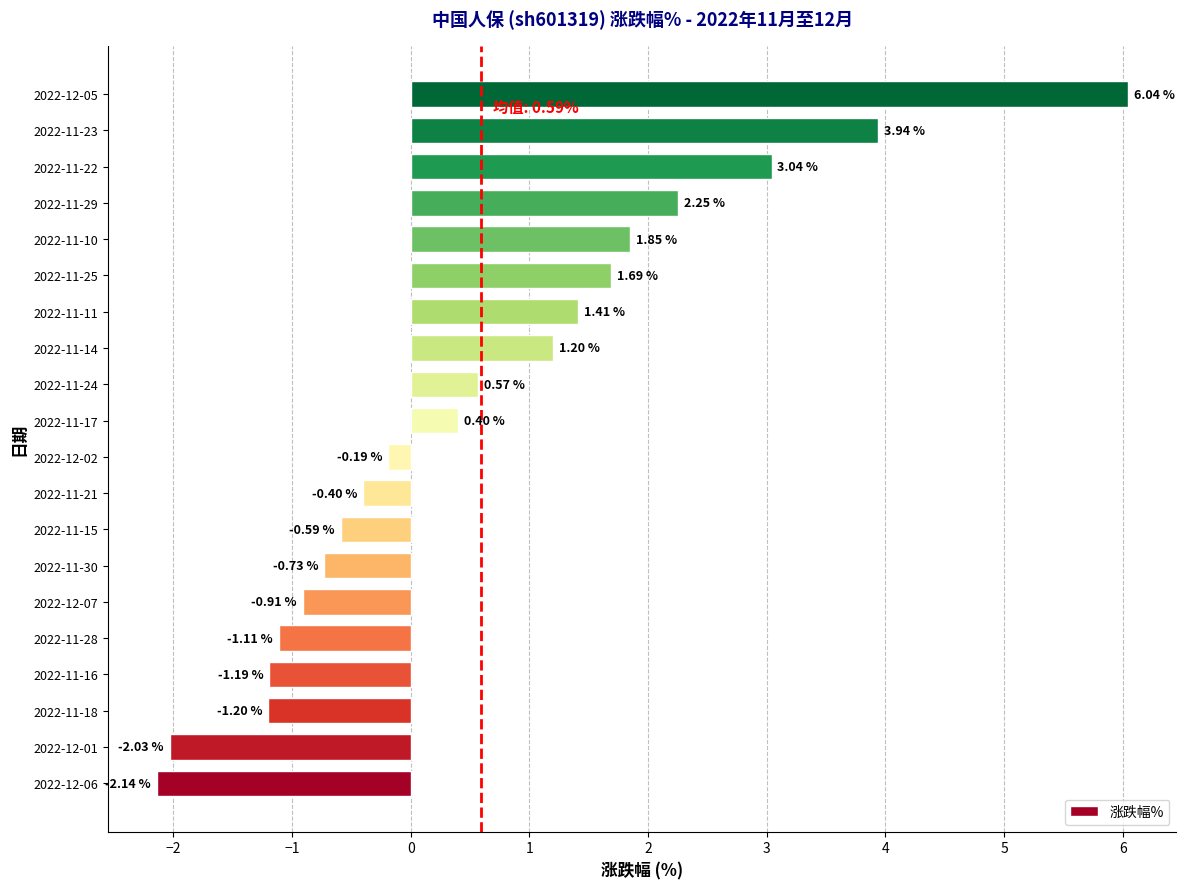

What is the change in value from 2022-11-14 to 2022-11-11?

+0.2